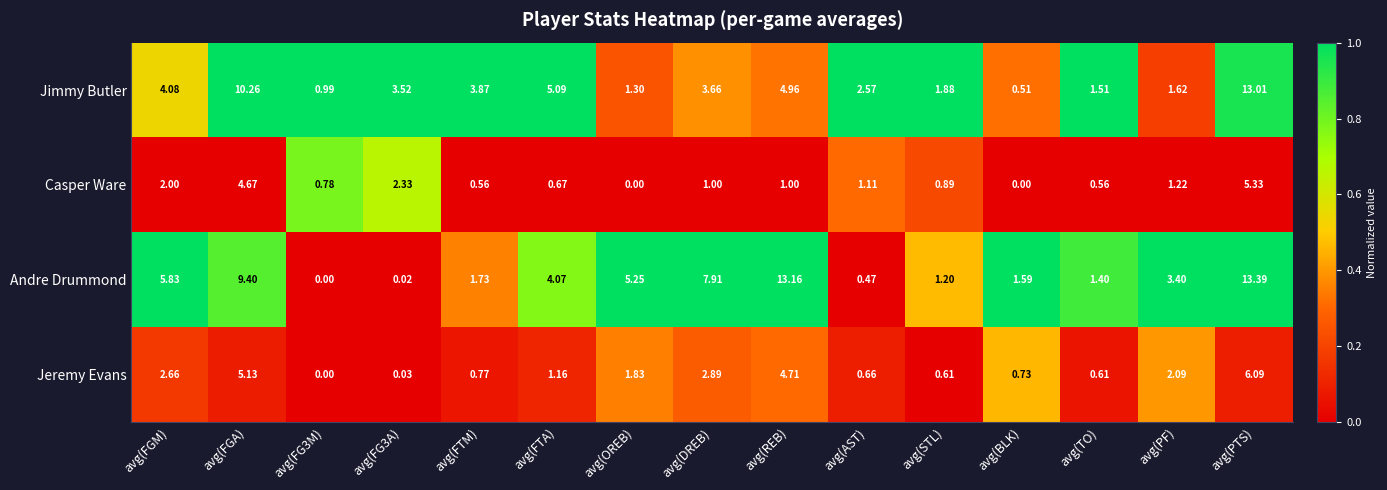

Rank the series by their maximum value, from lowest to highest.

Casper Ware, Jeremy Evans, Jimmy Butler, Andre Drummond